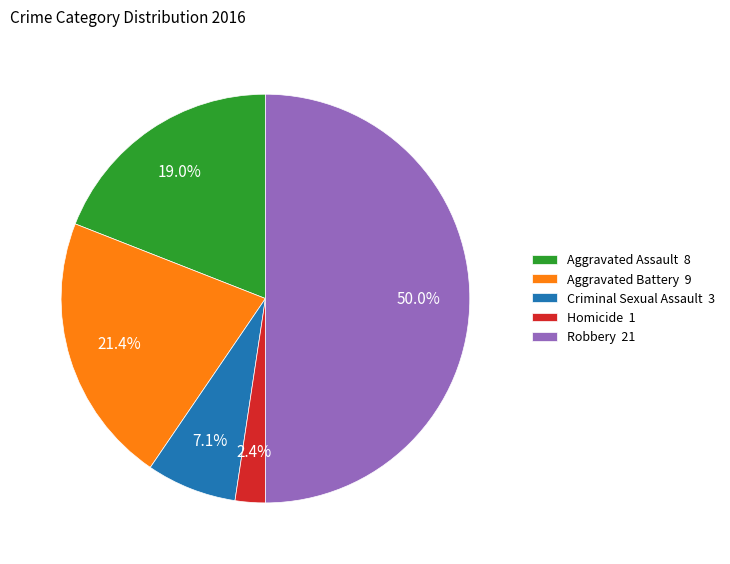

To the nearest percent, what is the combined percentage of Homicide and Criminal Sexual Assault?

10%